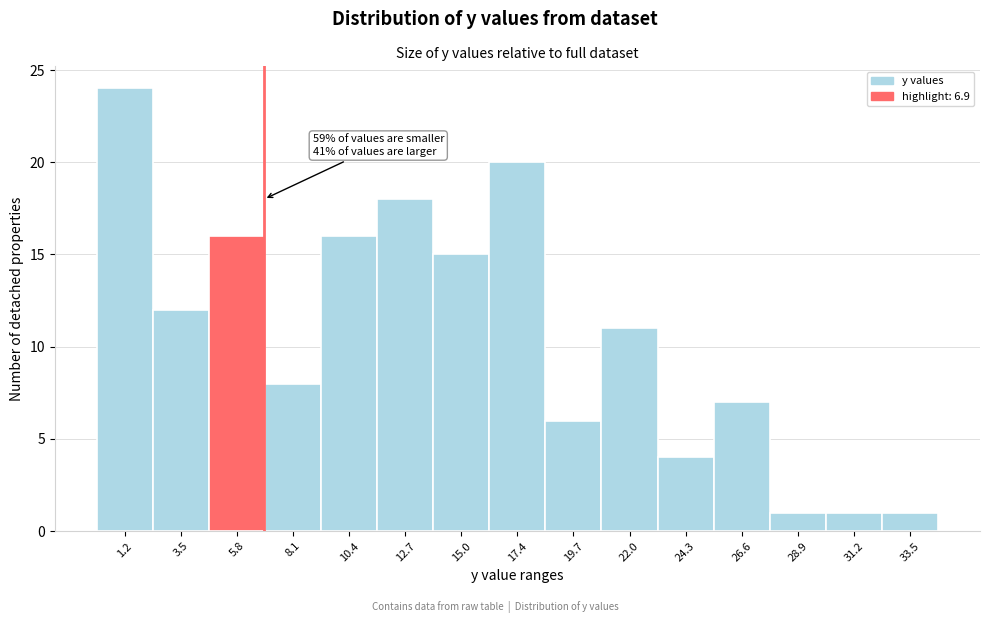

Over which range of the x-axis is the bar tallest?

0.0 to 2.5